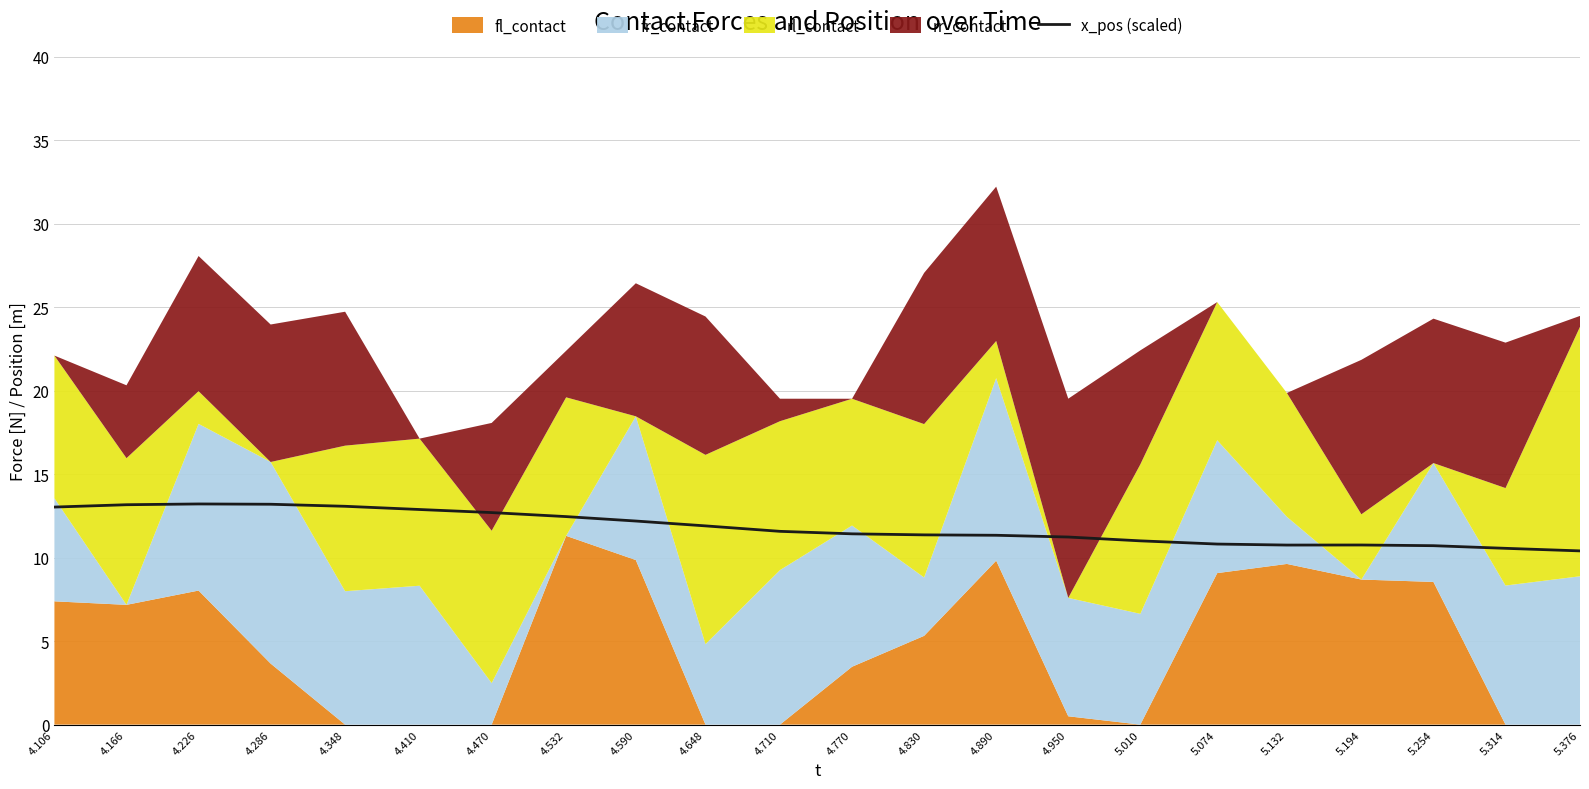

What is the minimum value for x_pos (scaled)?

10.4